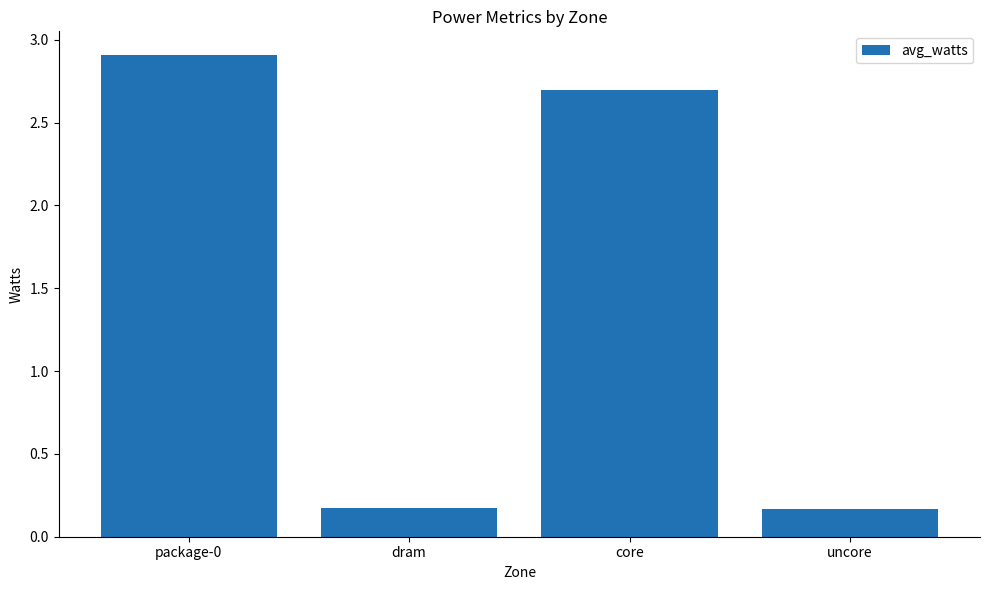

Which has a higher value, package-0 or dram?

package-0